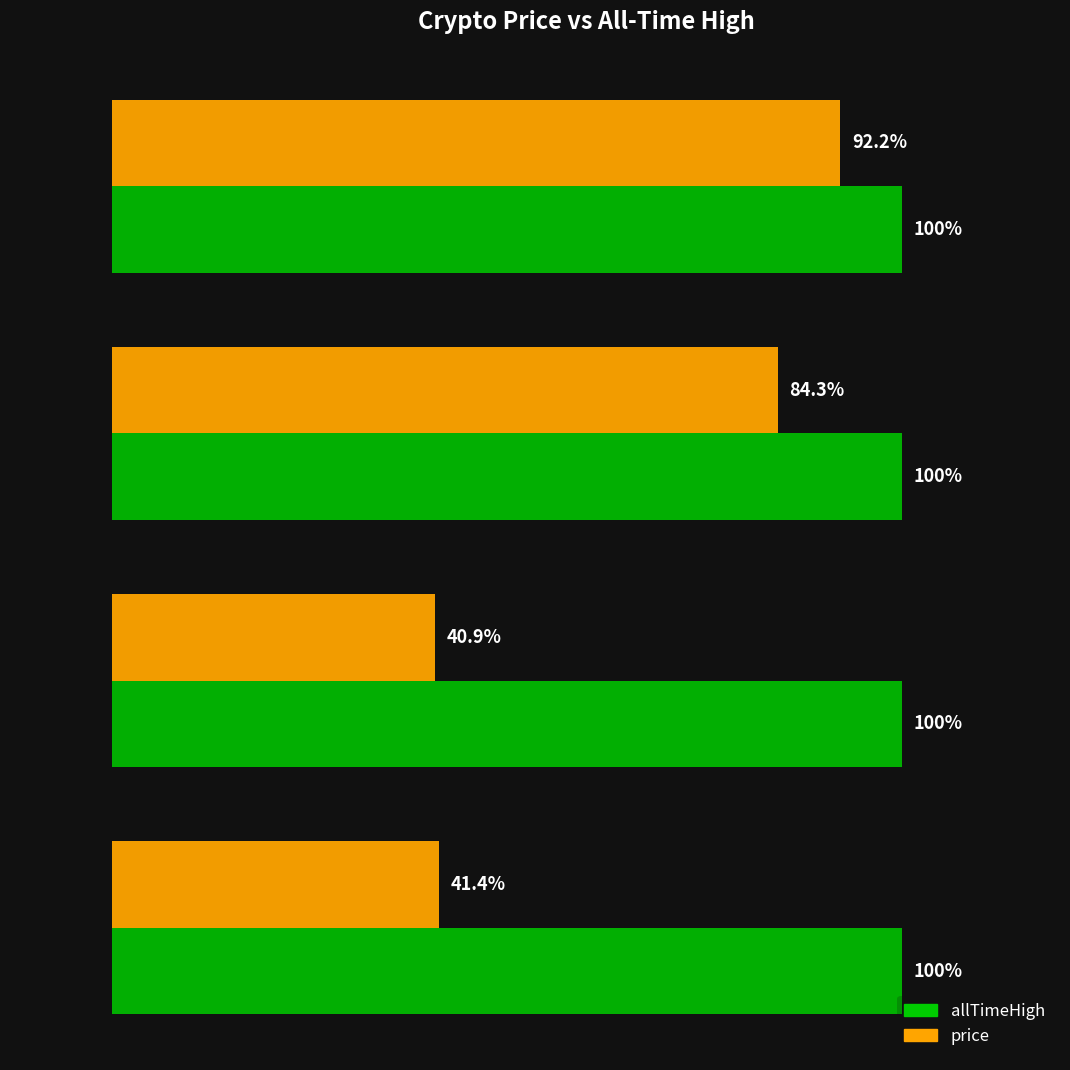

Between Bitcoin and Aave, which series saw the biggest shift?

price